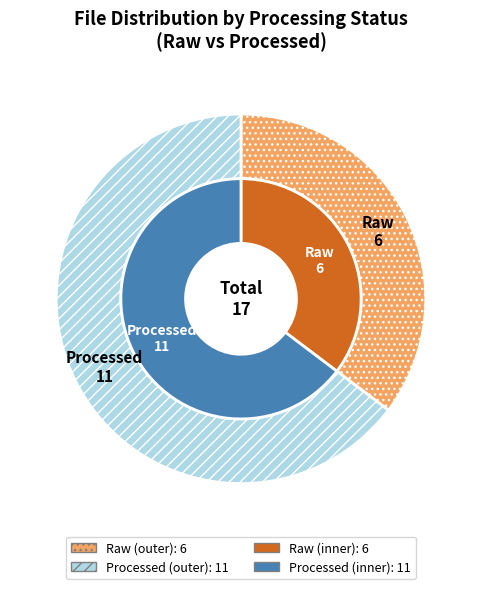

What percentage is the Processed slice, to the nearest percent?

65%